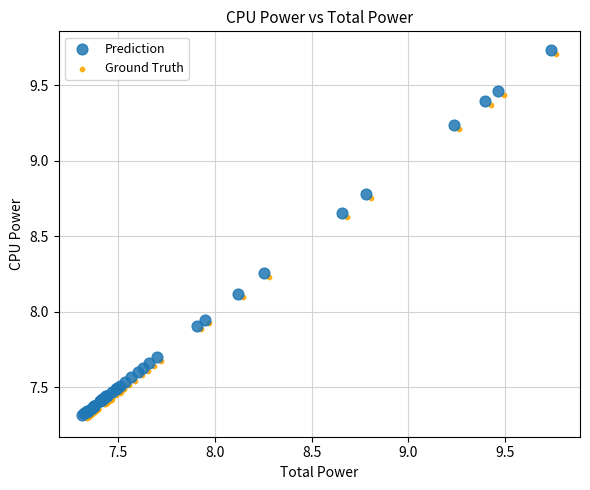

Which series has the largest Y range (max minus min)?

Prediction